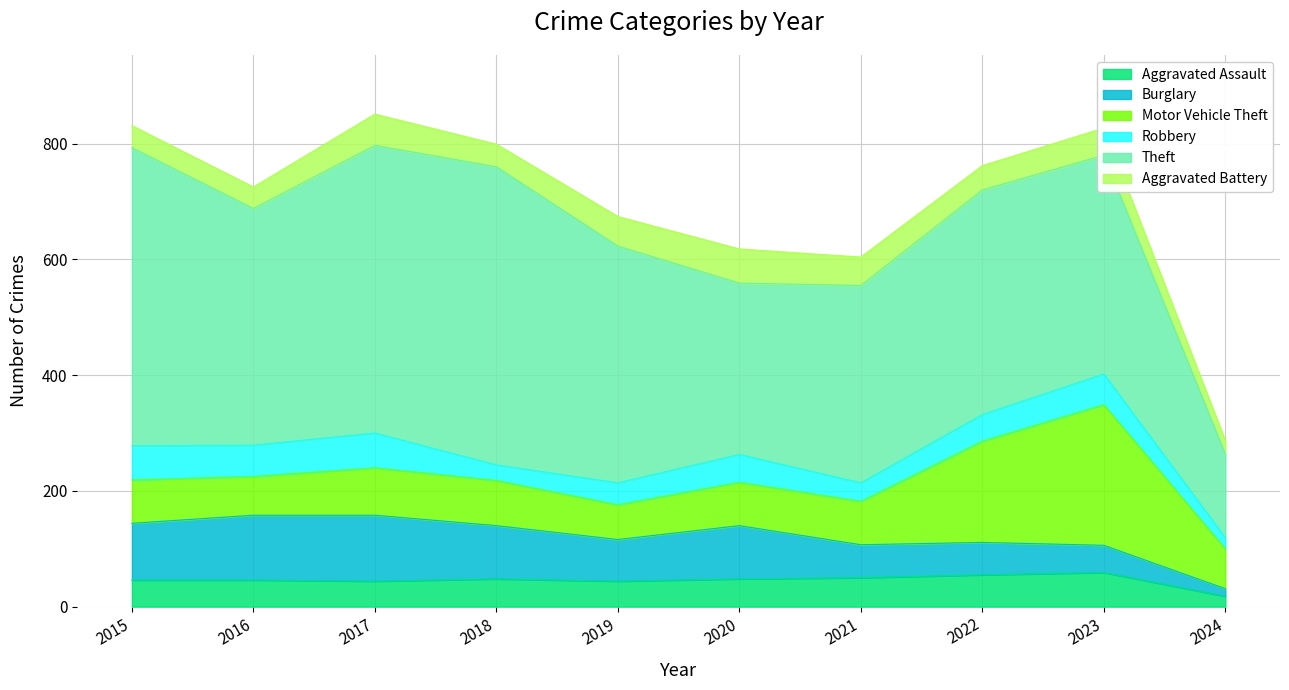

Which series ends up on top after the final intersection of Robbery and Aggravated Assault?

Robbery